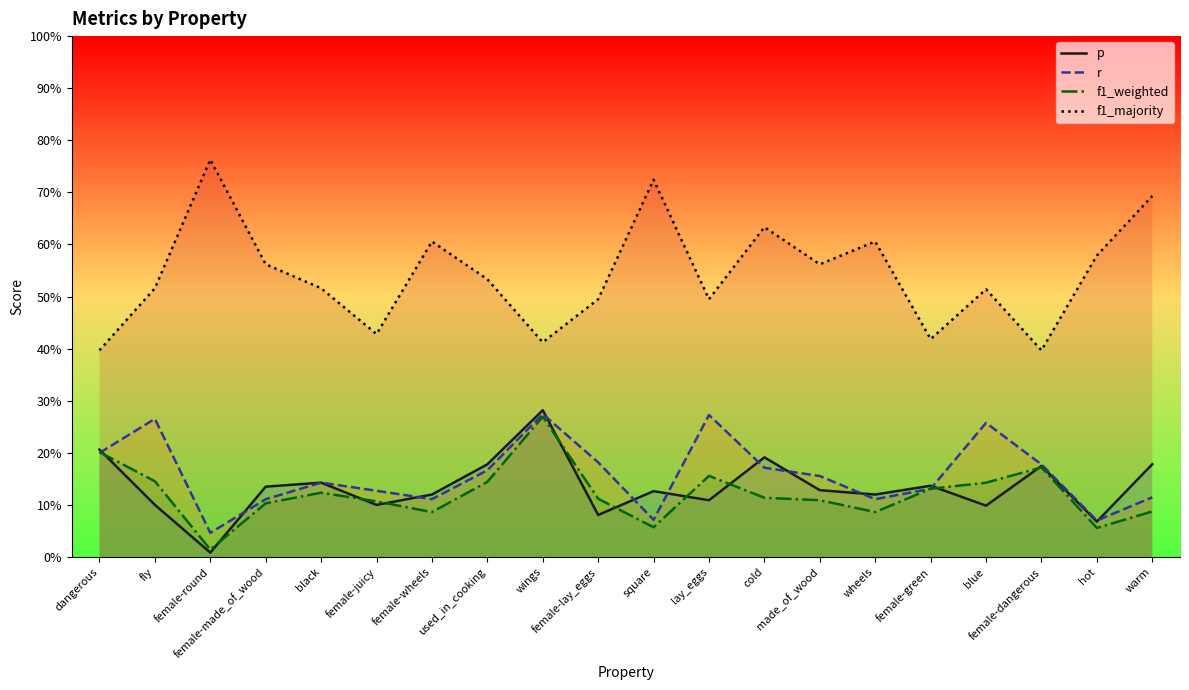

Reading right to left, what are all the values shown in this chart?

p: 0.2	0.1	0.2	0.1	0.1	0.1	0.1	0.2	0.1	0.1	0.1	0.3	0.2	0.1	0.1	0.1	0.1	0.0	0.1	0.2
r: 0.1	0.1	0.2	0.3	0.1	0.1	0.2	0.2	0.3	0.1	0.2	0.3	0.2	0.1	0.1	0.1	0.1	0.0	0.3	0.2
f1_weighted: 0.1	0.1	0.2	0.1	0.1	0.1	0.1	0.1	0.2	0.1	0.1	0.3	0.1	0.1	0.1	0.1	0.1	0.0	0.1	0.2
f1_majority: 0.7	0.6	0.4	0.5	0.4	0.6	0.6	0.6	0.5	0.7	0.5	0.4	0.5	0.6	0.4	0.5	0.6	0.8	0.5	0.4